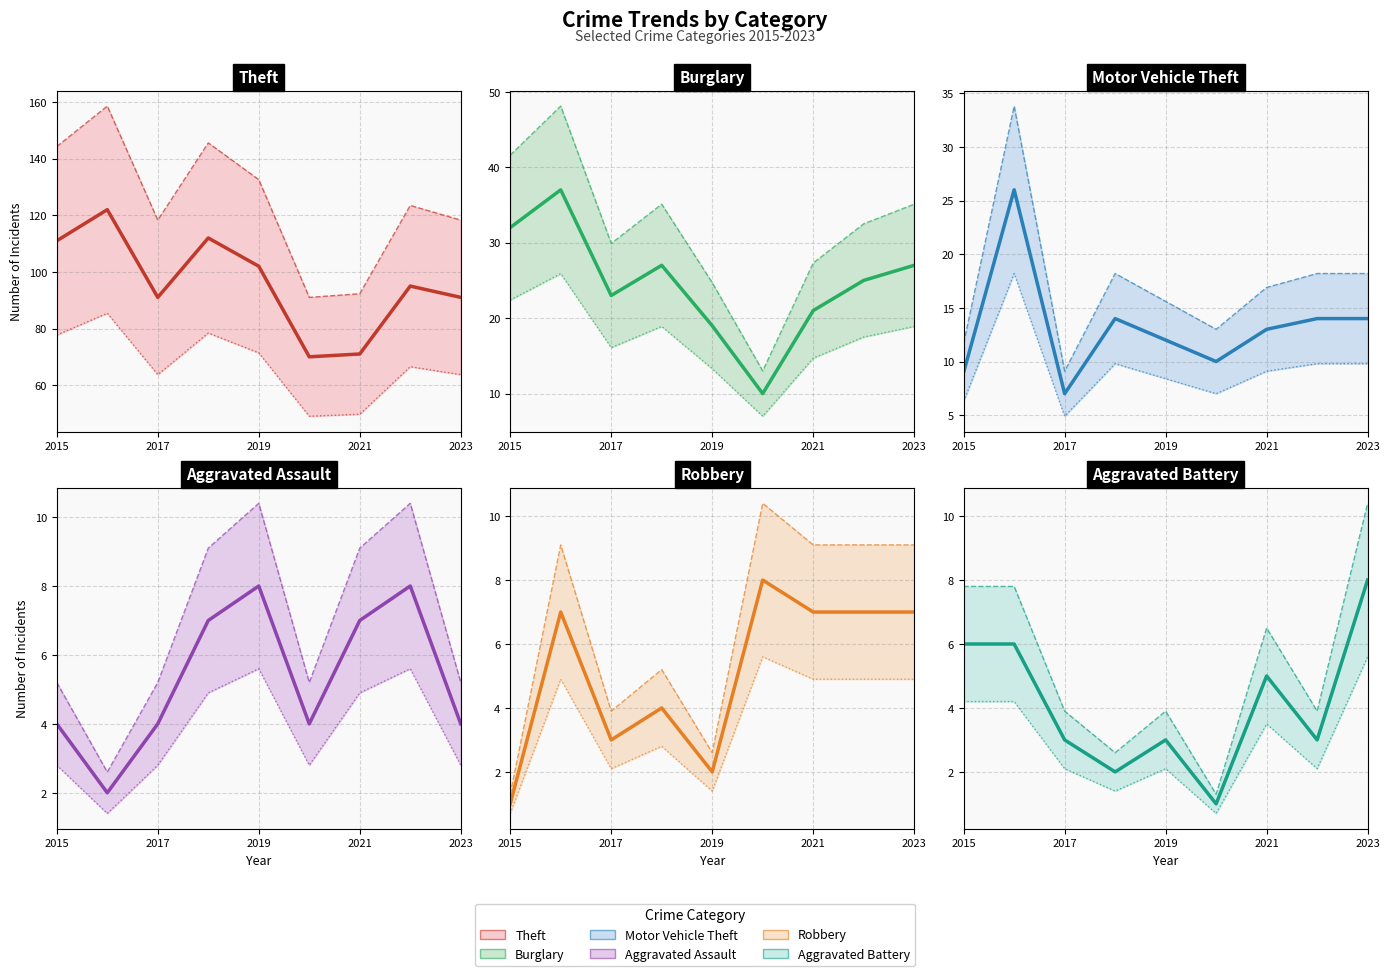

What is the minimum value for Theft?

70